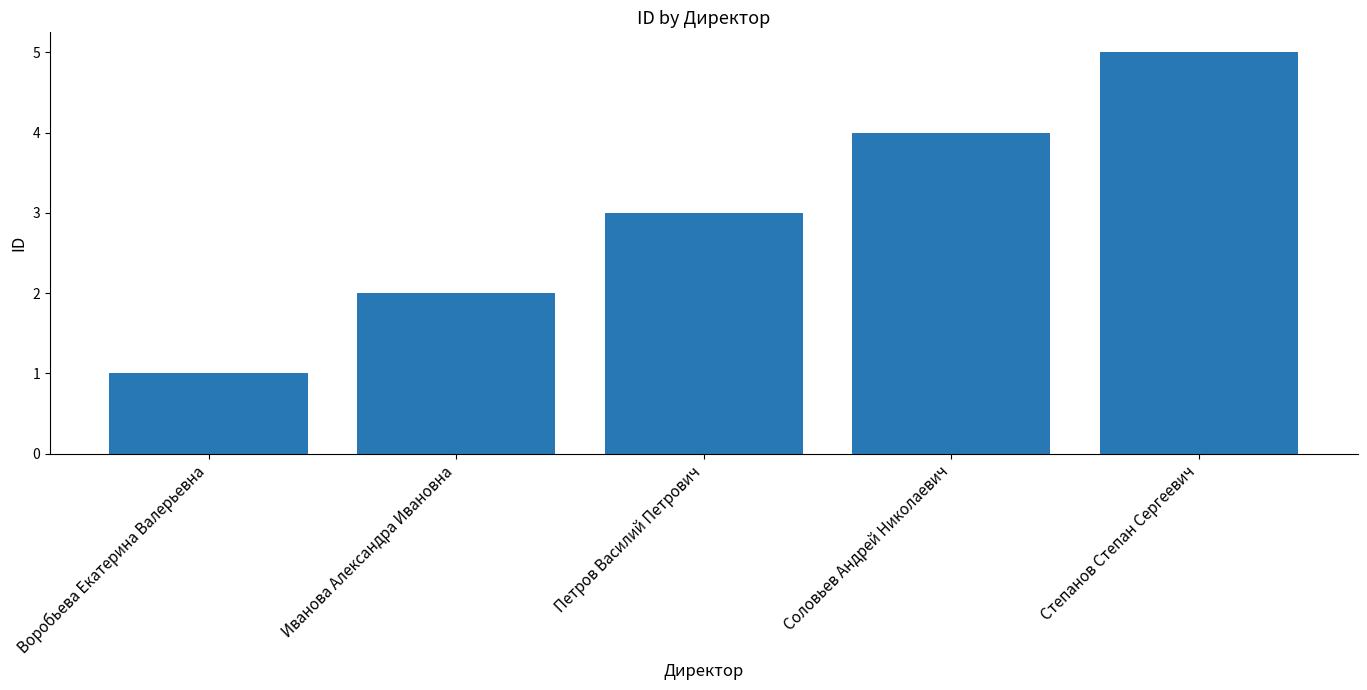

True or false: the data shows 4 at Иванова Александра Ивановна.

False